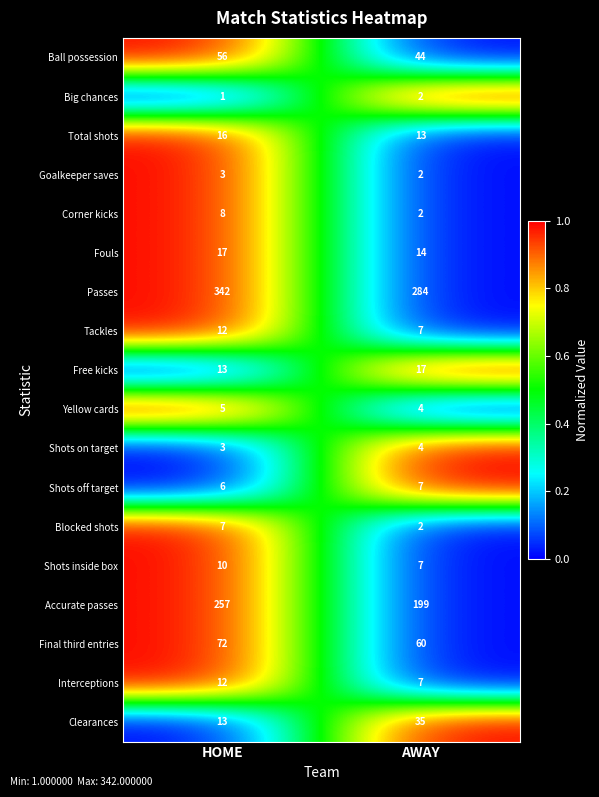

True or false: Corner kicks has a value of 2 at AWAY.

True